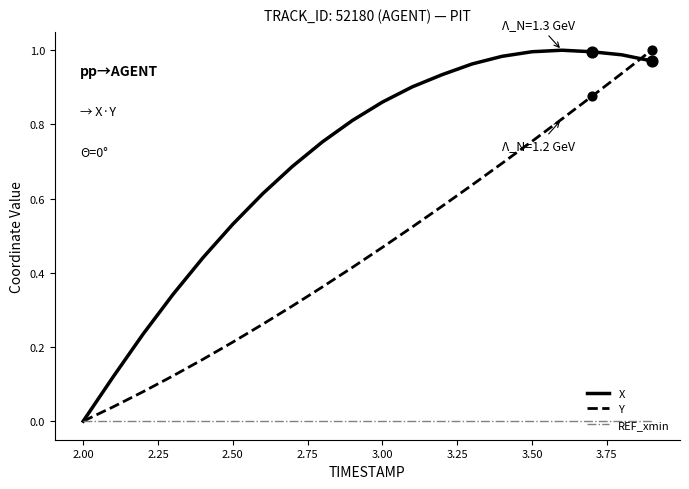

What are all the series names shown in the legend?

X, Y, REF_xmin